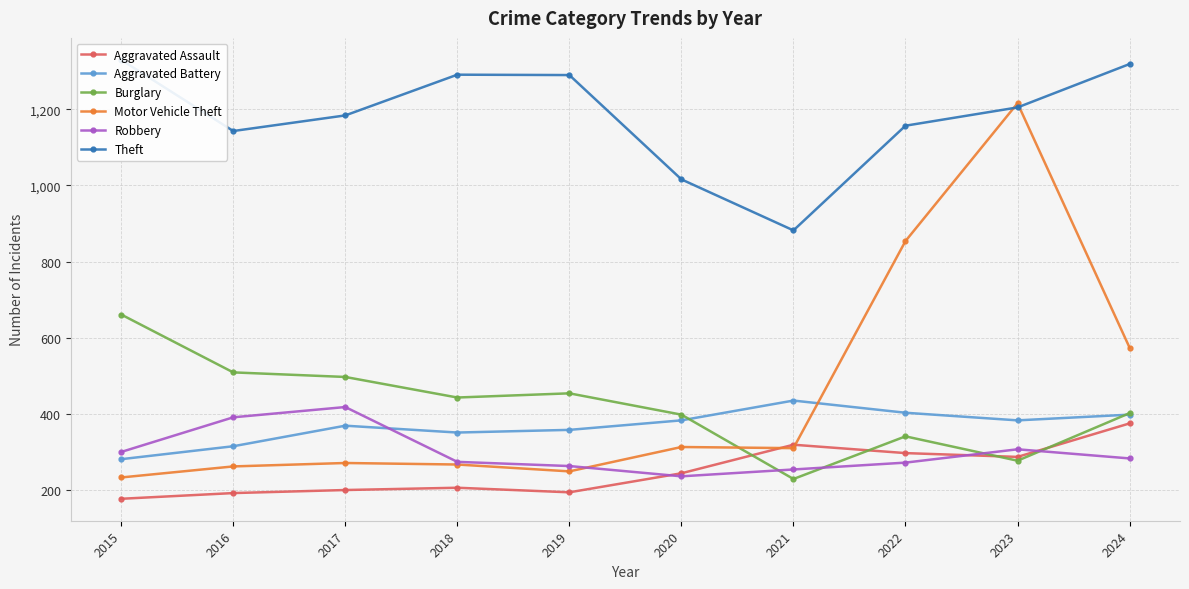

What is the average value of the Aggravated Assault series?

249